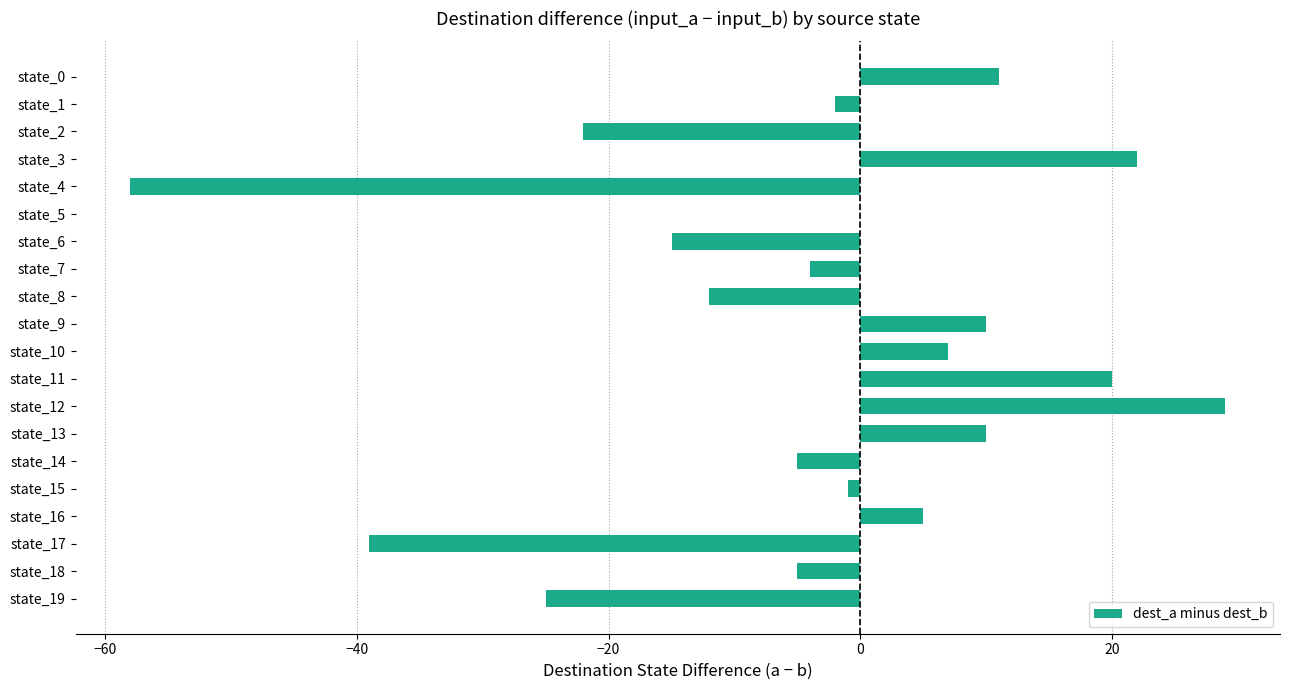

At which label is the value closest to -14?

state_6